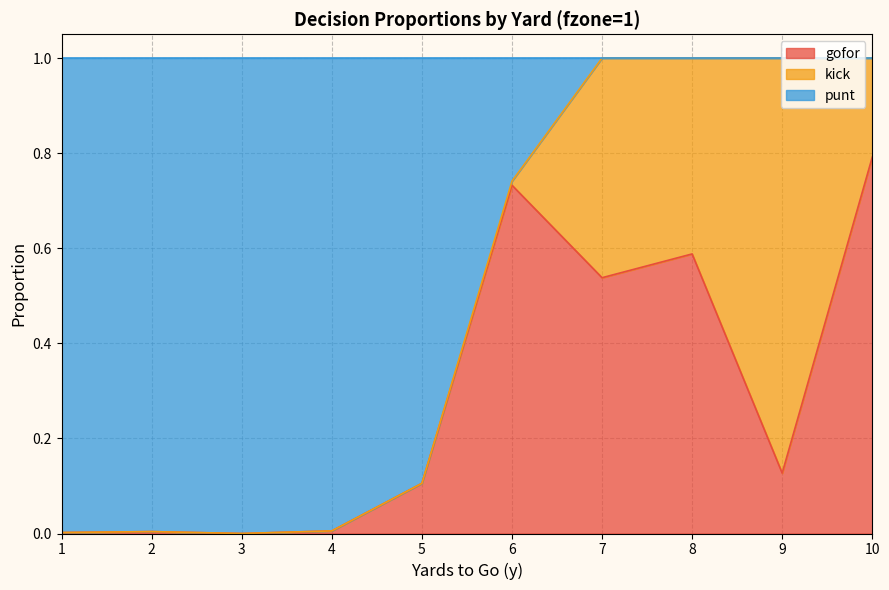

Count the number of categories in the chart.

10